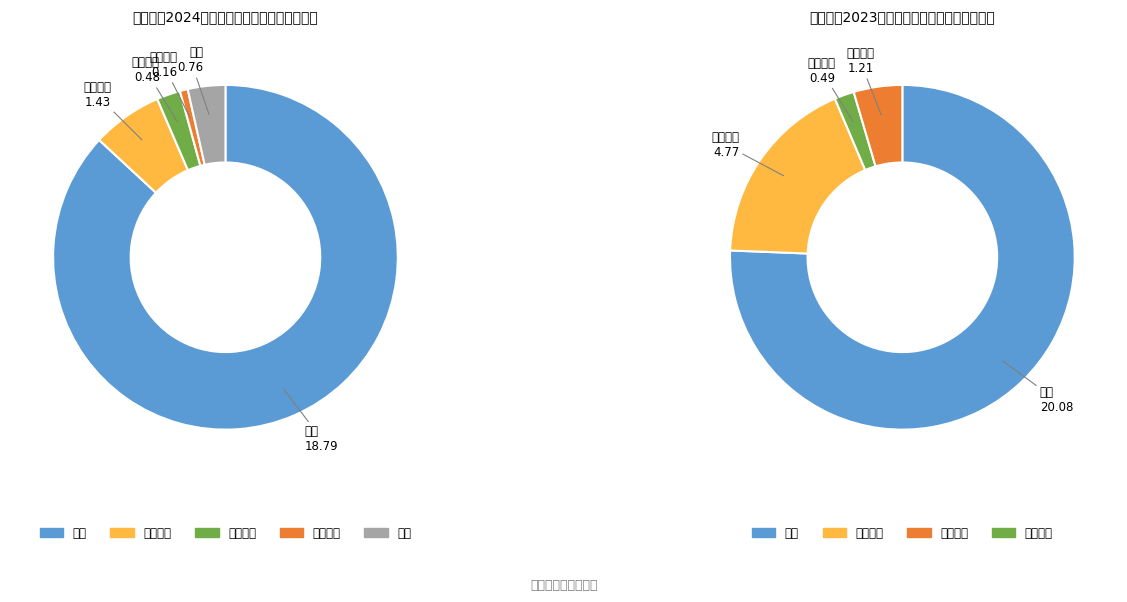

To the nearest percent, what is the combined percentage of 4 and 2?

6%